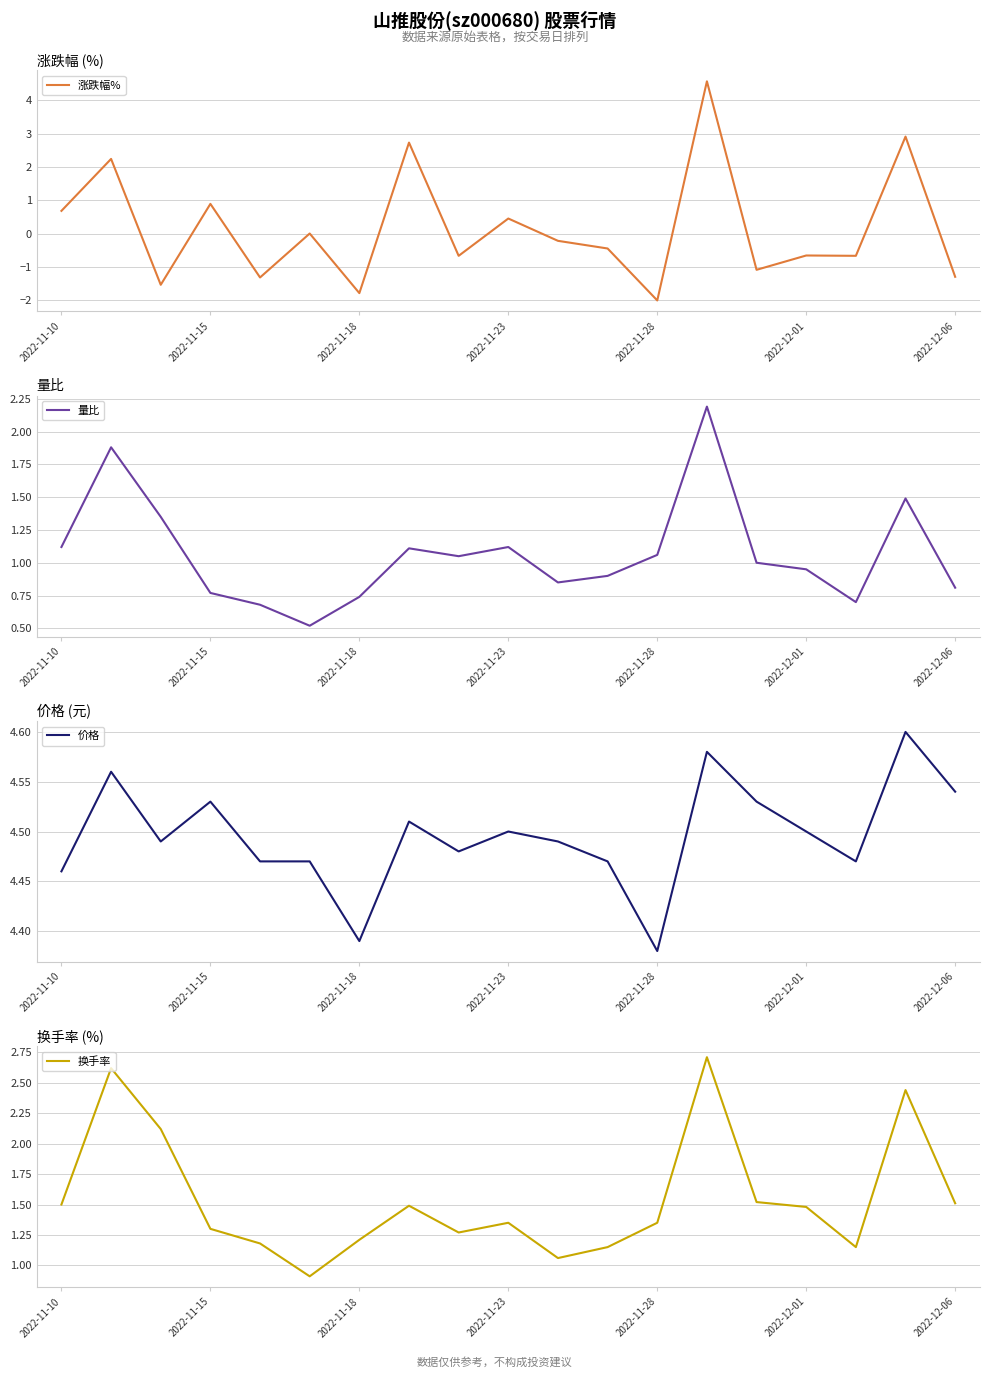

Which series ends up on top after the final intersection of 涨跌幅% and 量比?

量比